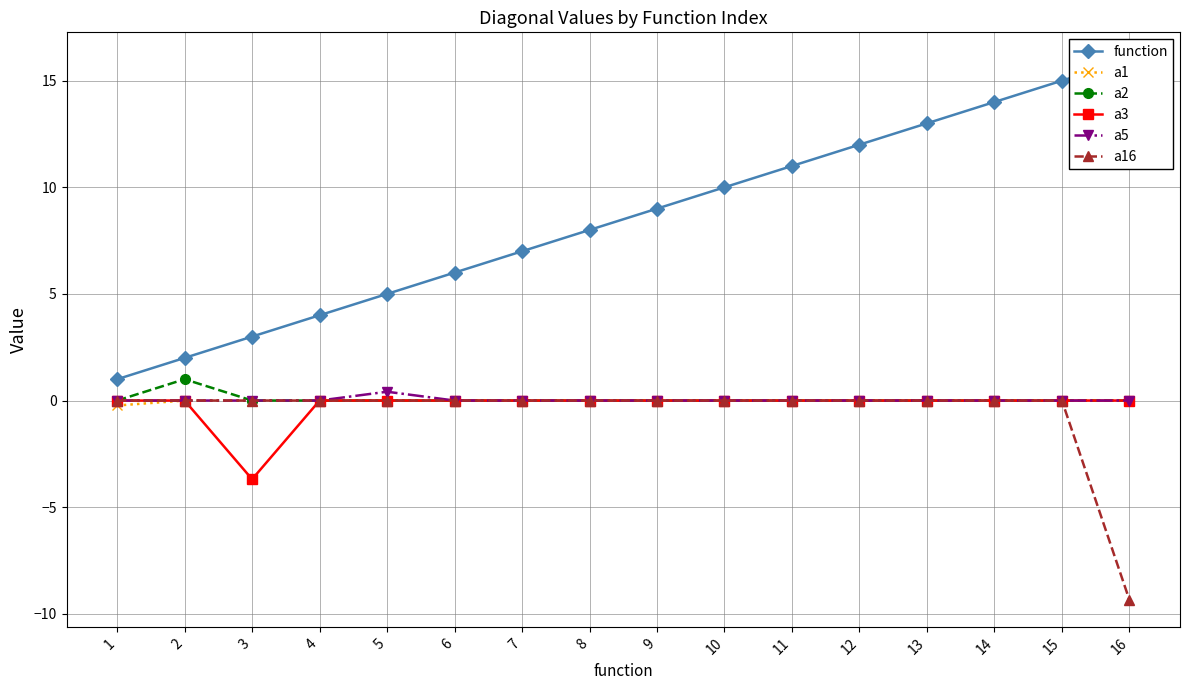

Is the value of function at 6 greater than the value of a2 at 6?

Yes